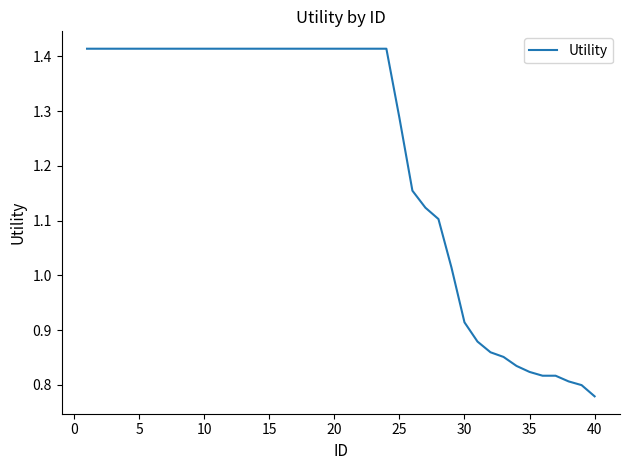

What is the difference between the maximum and minimum values?

0.6